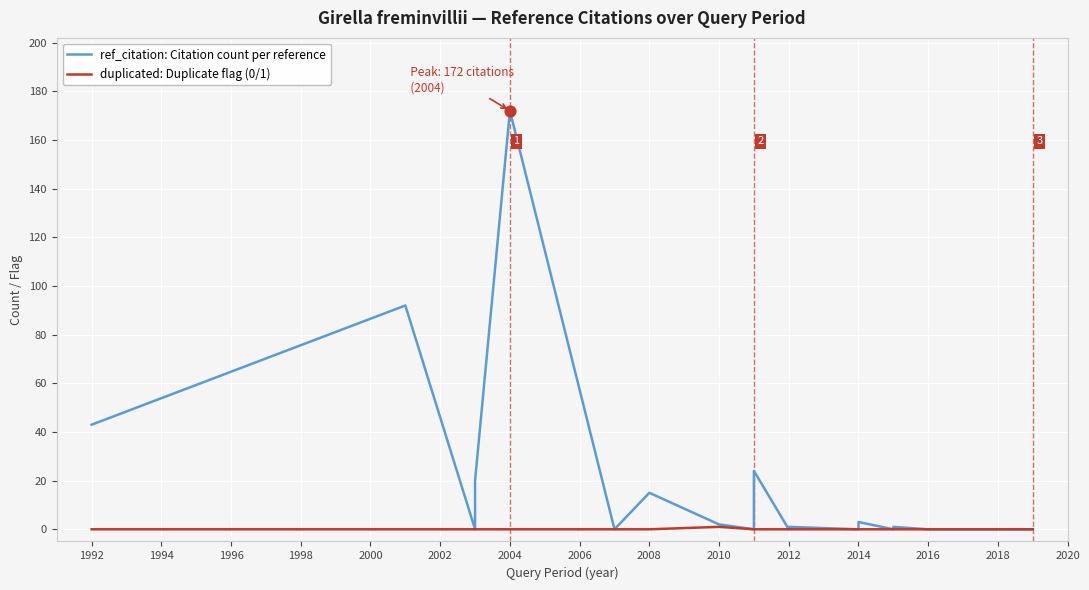

Is the value of duplicated: Duplicate flag (0/1) at 1994 greater than the value of ref_citation: Citation count per reference at 2012?

No